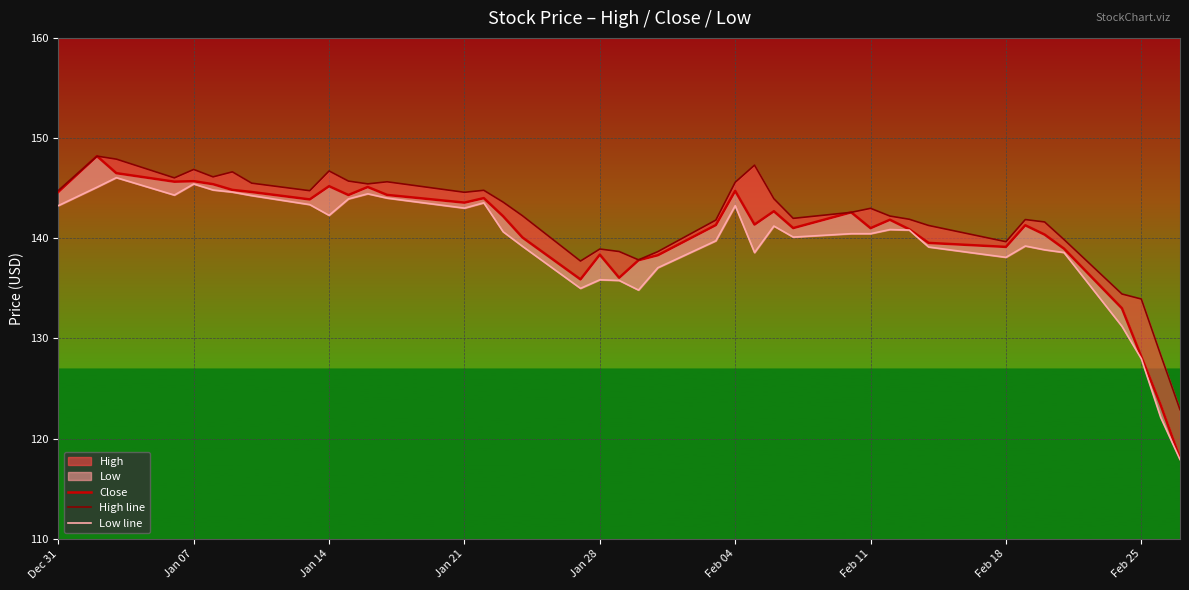

True or false: Low line has more than 1 interior local peaks.

True